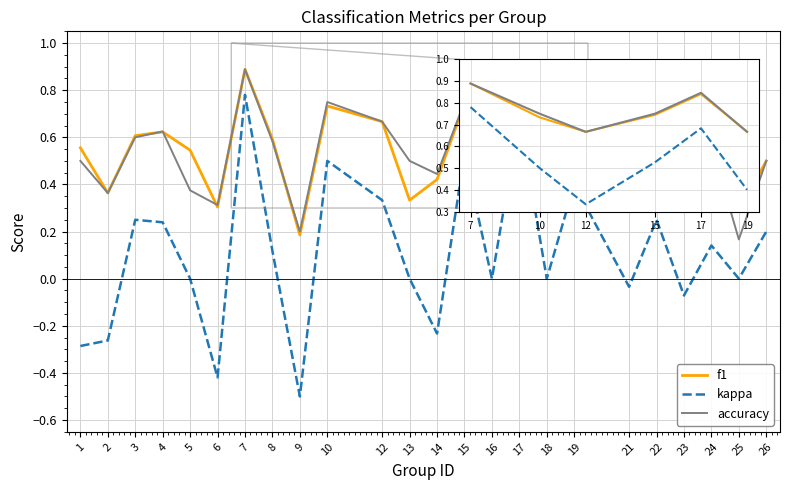

True or false: f1 and kappa cross at least once.

False